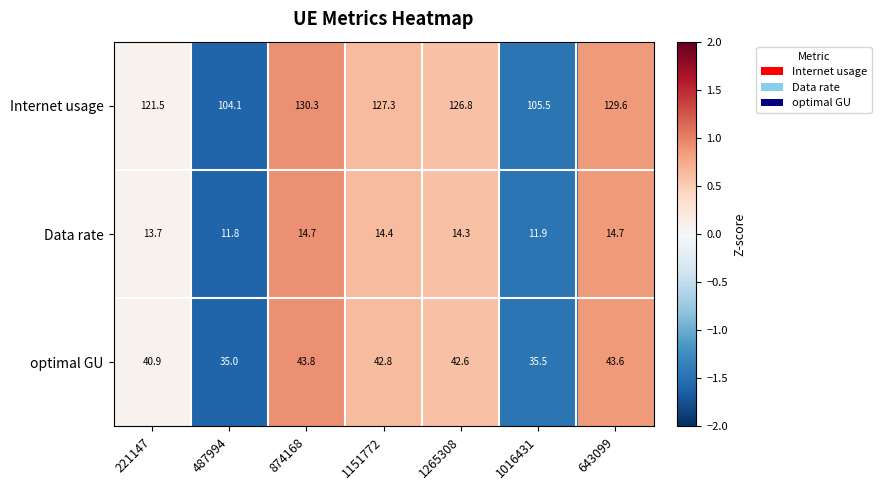

How many values in the optimal GU series are below 42?

3